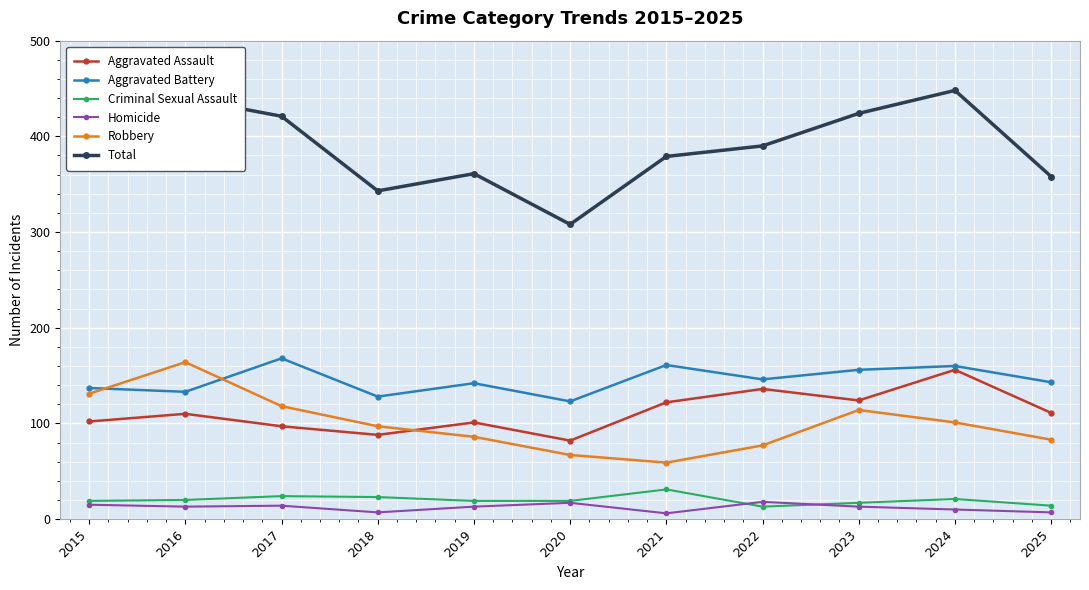

Rank the series at 2021 from lowest to highest value.

Homicide, Criminal Sexual Assault, Robbery, Aggravated Assault, Aggravated Battery, Total